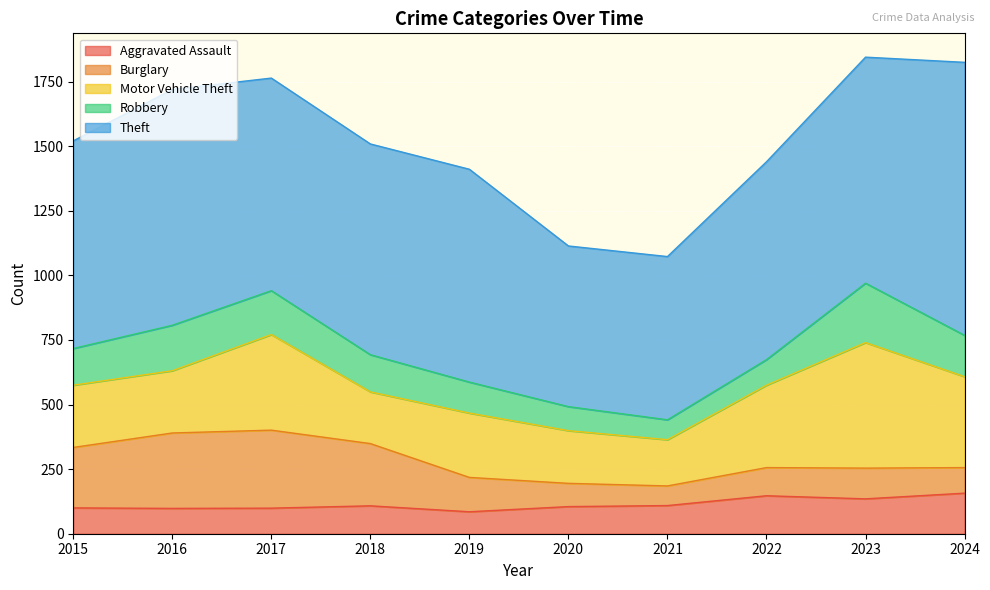

What is the sum of the Motor Vehicle Theft values at 2019 and 2016?

490